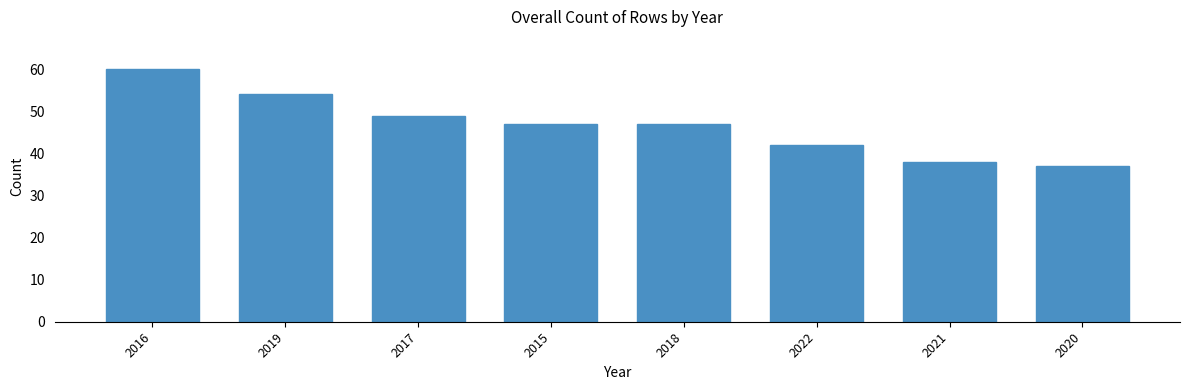

True or false: the data shows 65 at 2018.

False